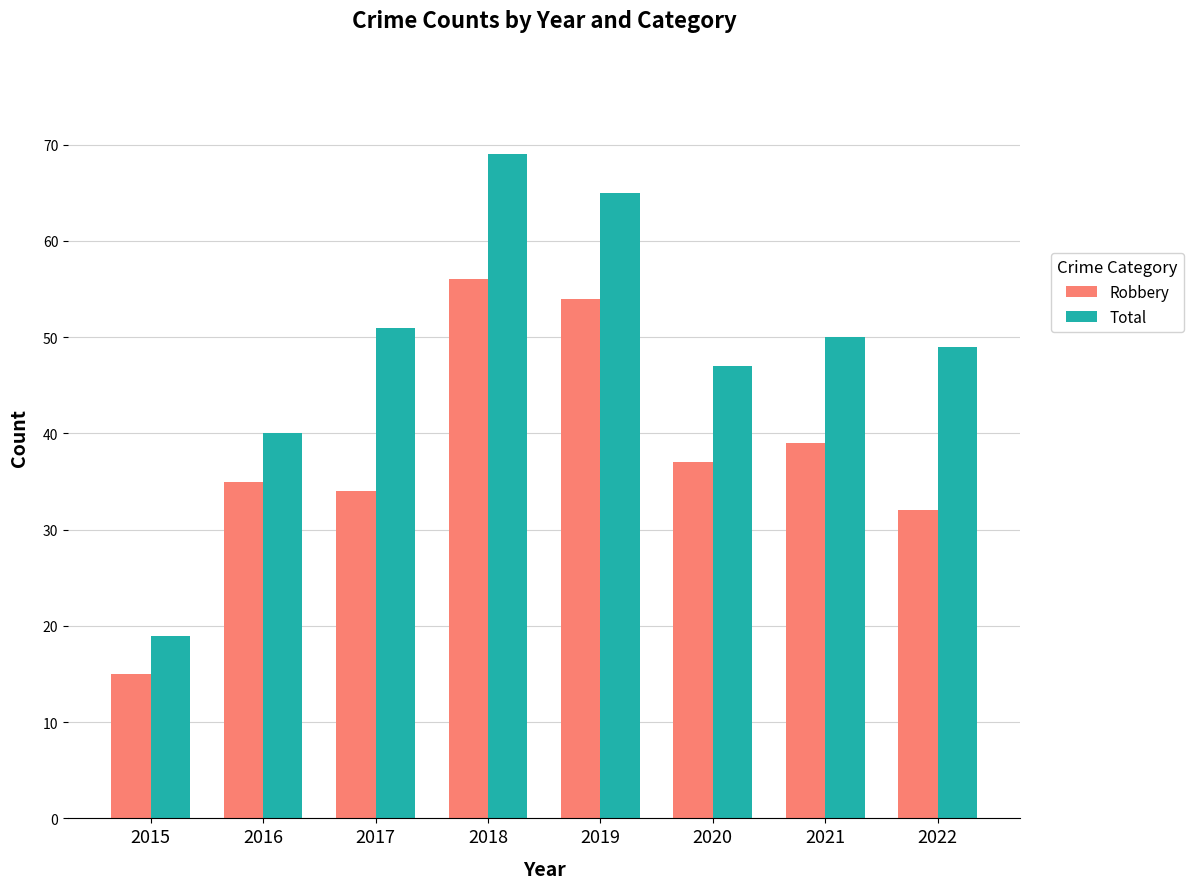

Reading left to right, list all the values displayed in this chart.

Robbery: 15	35	34	56	54	37	39	32
Total: 19	40	51	69	65	47	50	49